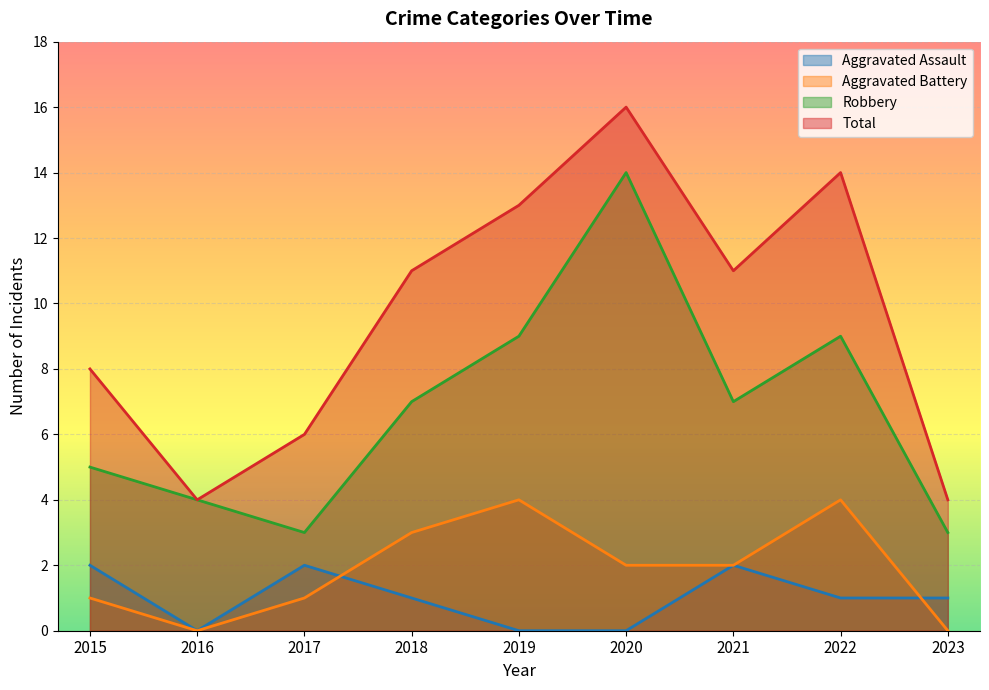

True or false: Aggravated Assault and Robbery intersect in this chart.

False